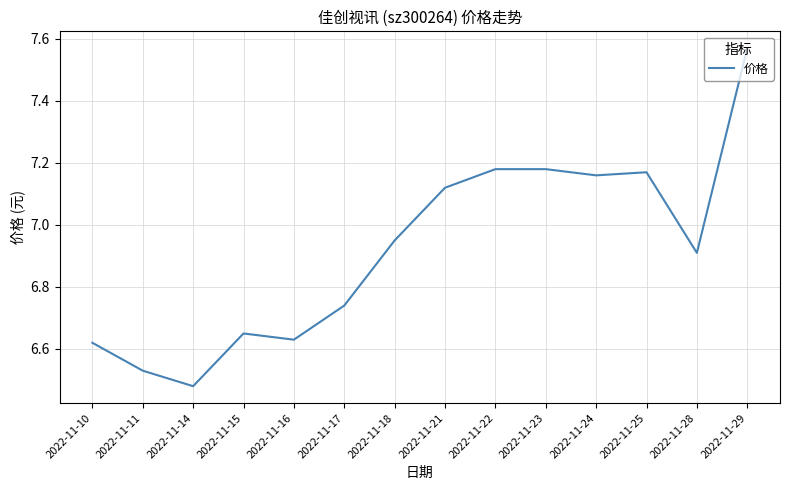

True or false: the data shows 4.3 at 2022-11-16.

False